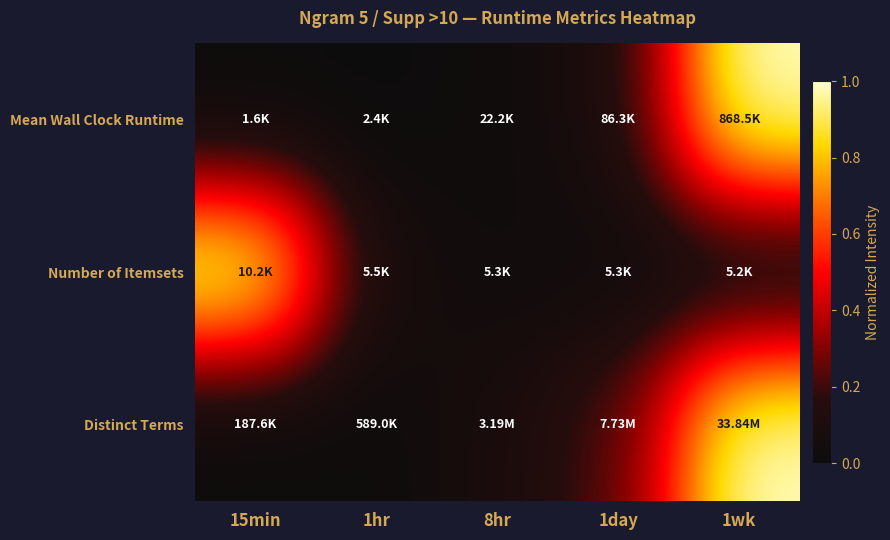

Reading left to right, what are all the values shown in this chart?

Mean Wall Clock Runtime: 15min=0.0	1hr=0.0	8hr=0.0	1day=0.1	1wk=1.0
Number of Itemsets: 15min=1.0	1hr=0.1	8hr=0.0	1day=0.0	1wk=0.0
Distinct Terms: 15min=0.0	1hr=0.0	8hr=0.1	1day=0.2	1wk=1.0